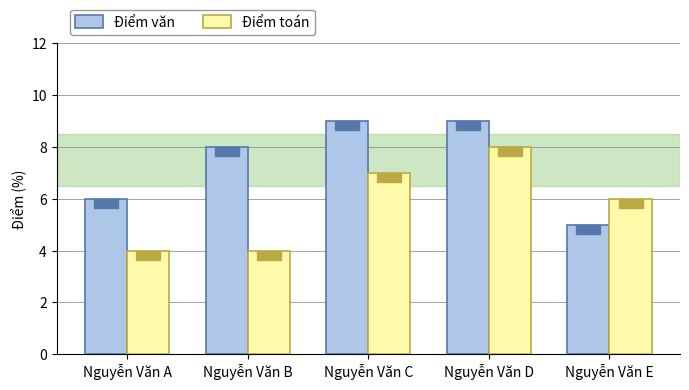

At which label does Điểm văn reach its minimum?

Nguyễn Văn E